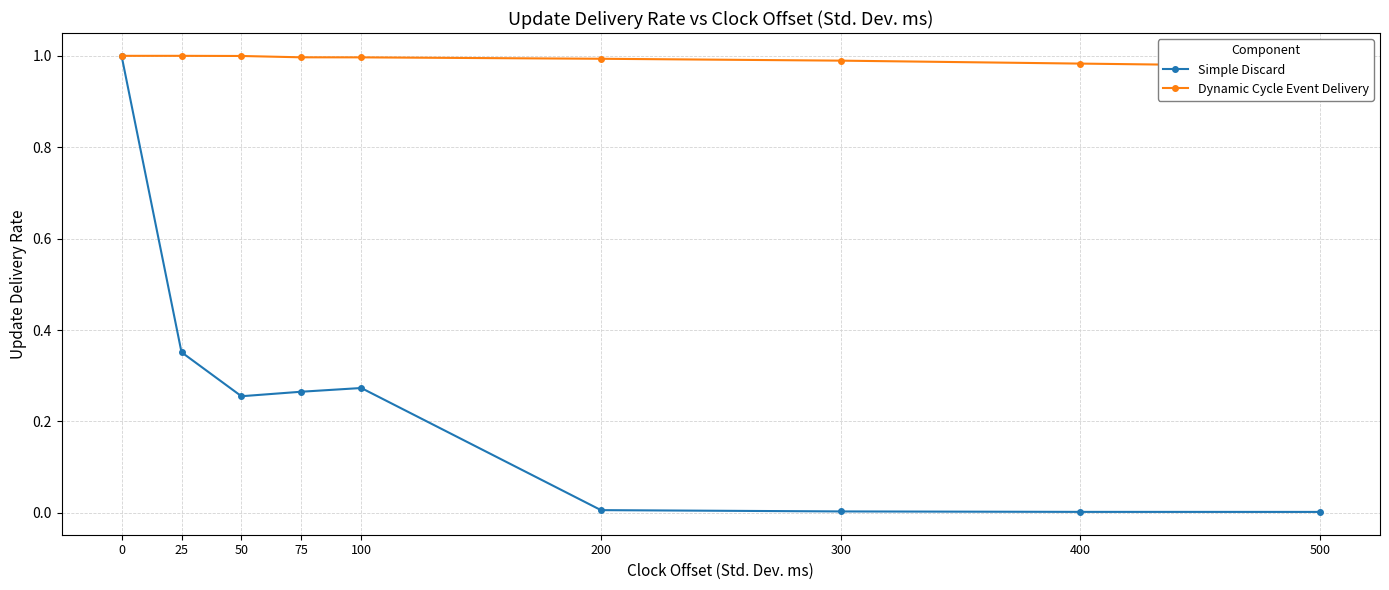

Between 200 and 500, which series saw the biggest shift?

Dynamic Cycle Event Delivery